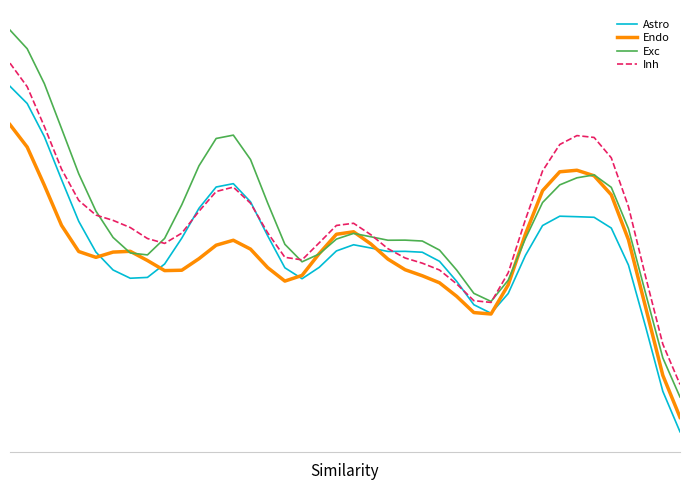

Reading left to right, list all the values displayed in this chart.

Astro: -0.0	-0.1	-0.1	-0.1	-0.1	-0.2	-0.2	-0.2	-0.2	-0.2	-0.2	-0.1	-0.1	-0.1	-0.1	-0.2	-0.2	-0.2	-0.2	-0.2	-0.2	-0.2	-0.2	-0.2	-0.2	-0.2	-0.2	-0.2	-0.2	-0.2	-0.2	-0.2	-0.1	-0.1	-0.1	-0.2	-0.2	-0.2	-0.3	-0.3
Endo: -0.1	-0.1	-0.1	-0.2	-0.2	-0.2	-0.2	-0.2	-0.2	-0.2	-0.2	-0.2	-0.2	-0.2	-0.2	-0.2	-0.2	-0.2	-0.2	-0.2	-0.2	-0.2	-0.2	-0.2	-0.2	-0.2	-0.2	-0.2	-0.2	-0.2	-0.2	-0.1	-0.1	-0.1	-0.1	-0.1	-0.2	-0.2	-0.3	-0.3
Exc: 0.0	-0.0	-0.0	-0.1	-0.1	-0.1	-0.2	-0.2	-0.2	-0.2	-0.1	-0.1	-0.1	-0.1	-0.1	-0.1	-0.2	-0.2	-0.2	-0.2	-0.2	-0.2	-0.2	-0.2	-0.2	-0.2	-0.2	-0.2	-0.2	-0.2	-0.2	-0.1	-0.1	-0.1	-0.1	-0.1	-0.2	-0.2	-0.3	-0.3
Inh: -0.0	-0.0	-0.1	-0.1	-0.1	-0.1	-0.1	-0.2	-0.2	-0.2	-0.2	-0.1	-0.1	-0.1	-0.1	-0.2	-0.2	-0.2	-0.2	-0.2	-0.2	-0.2	-0.2	-0.2	-0.2	-0.2	-0.2	-0.2	-0.2	-0.2	-0.1	-0.1	-0.1	-0.1	-0.1	-0.1	-0.1	-0.2	-0.3	-0.3